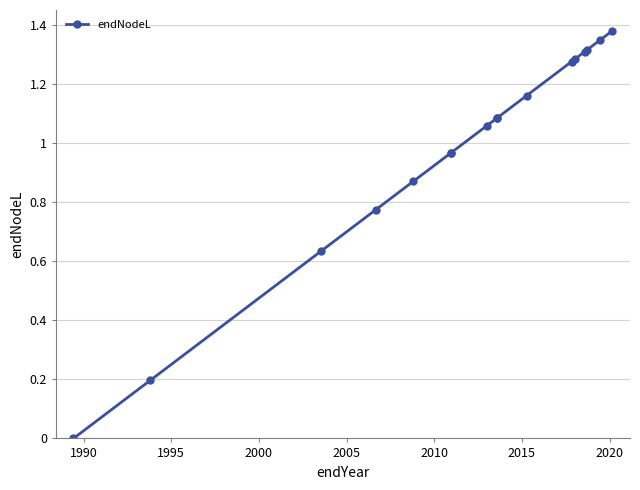

True or false: there are more than 1 points higher than both neighbors.

False